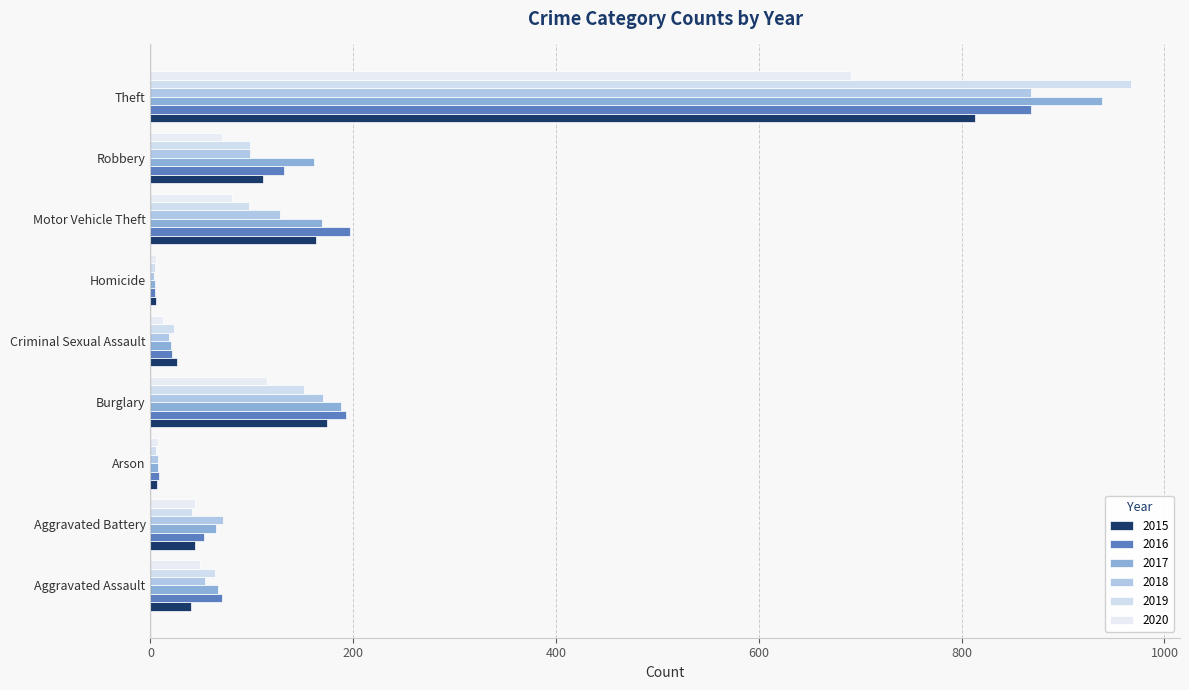

Is it true that 2018 equals 5 at Homicide?

False